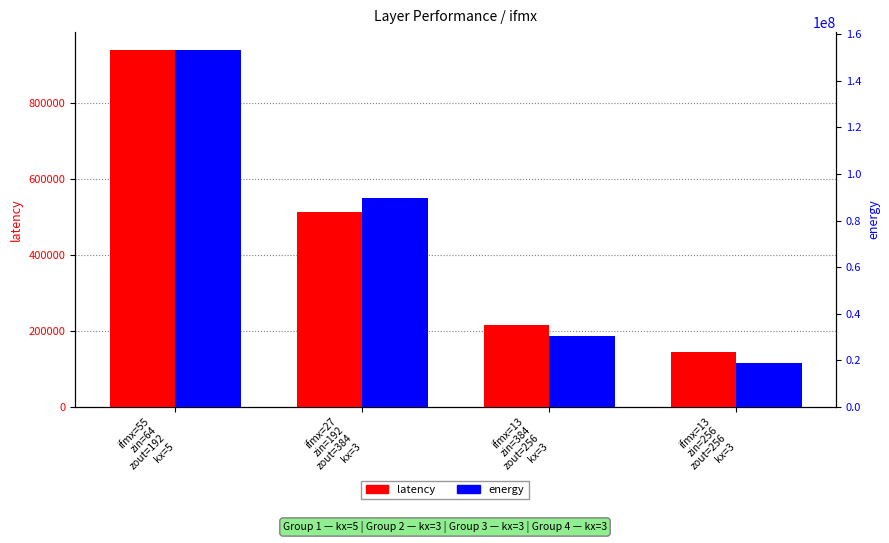

What is the total value across all series at ifmx=13
zin=384
zout=256
kx=3?

30751865.0